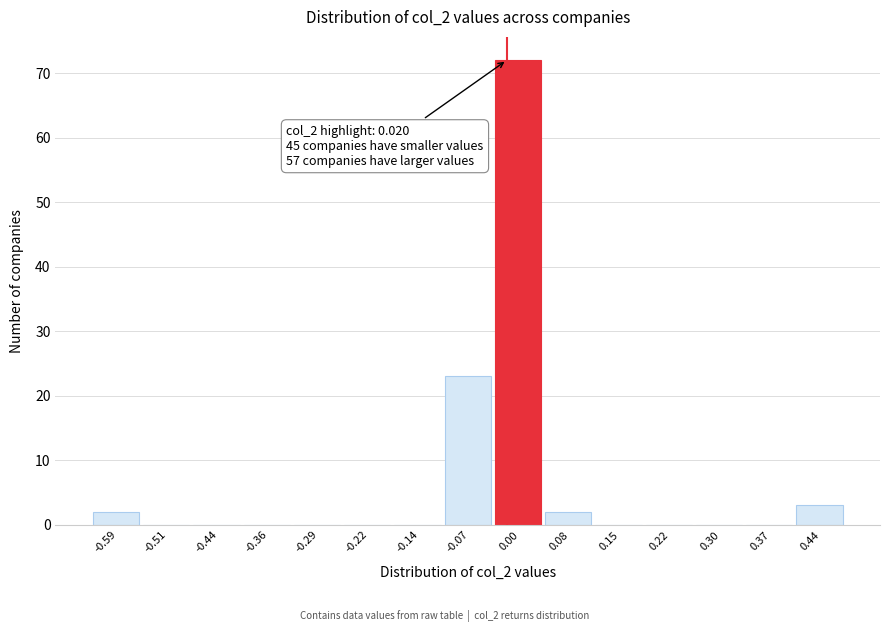

Reading left to right, what are all the values shown in this chart?

-0.59=2	-0.51=0	-0.44=0	-0.36=0	-0.29=0	-0.22=0	-0.14=0	-0.07=23	0.00=72	0.08=2	0.15=0	0.22=0	0.30=0	0.37=0	0.44=3